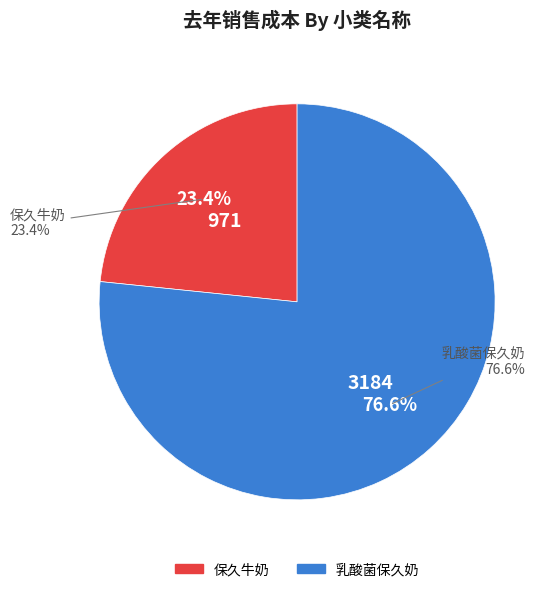

Is there any slice that represents more than half of the pie?

No